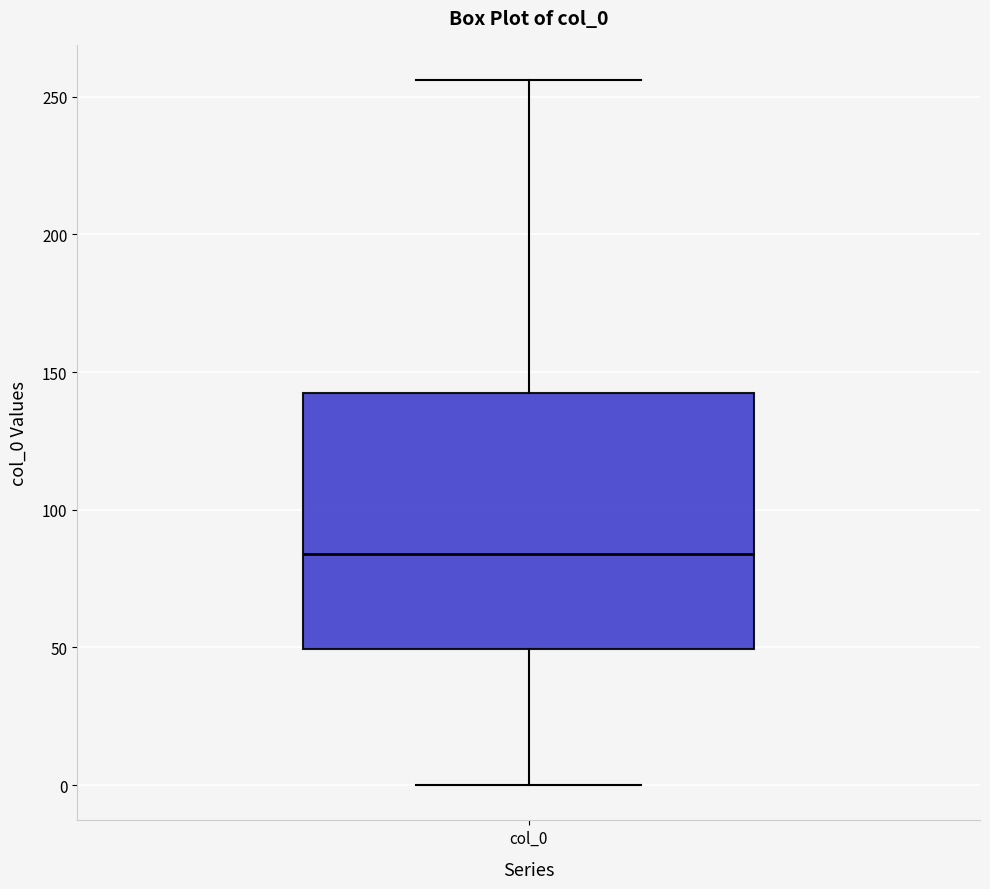

Read this box plot against the y-axis: the position of the median line, the range covered by the box, and the ends of both whiskers. The values are not printed on the chart, so give them approximately, as read against the axis.

median 85, box 50 to 140, whiskers 0 to 255